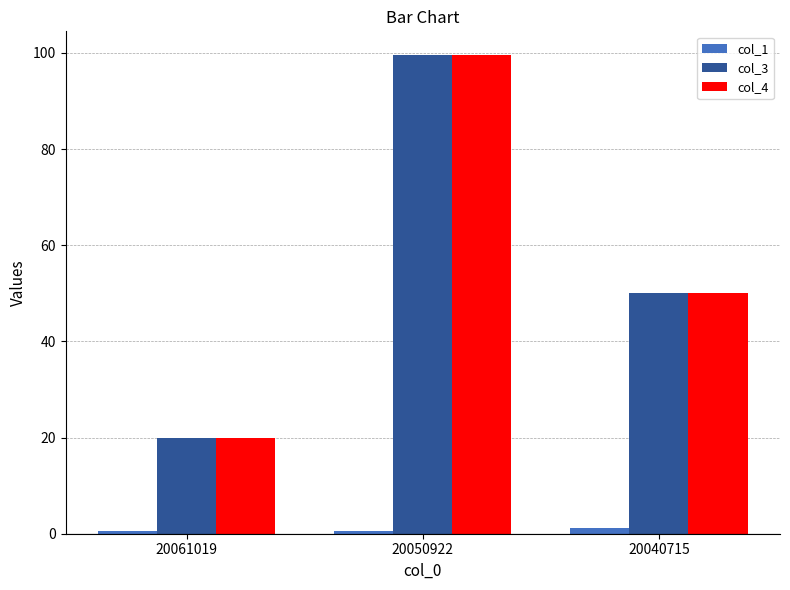

True or false: col_3 has a value of 37.4 at 20050922.

False